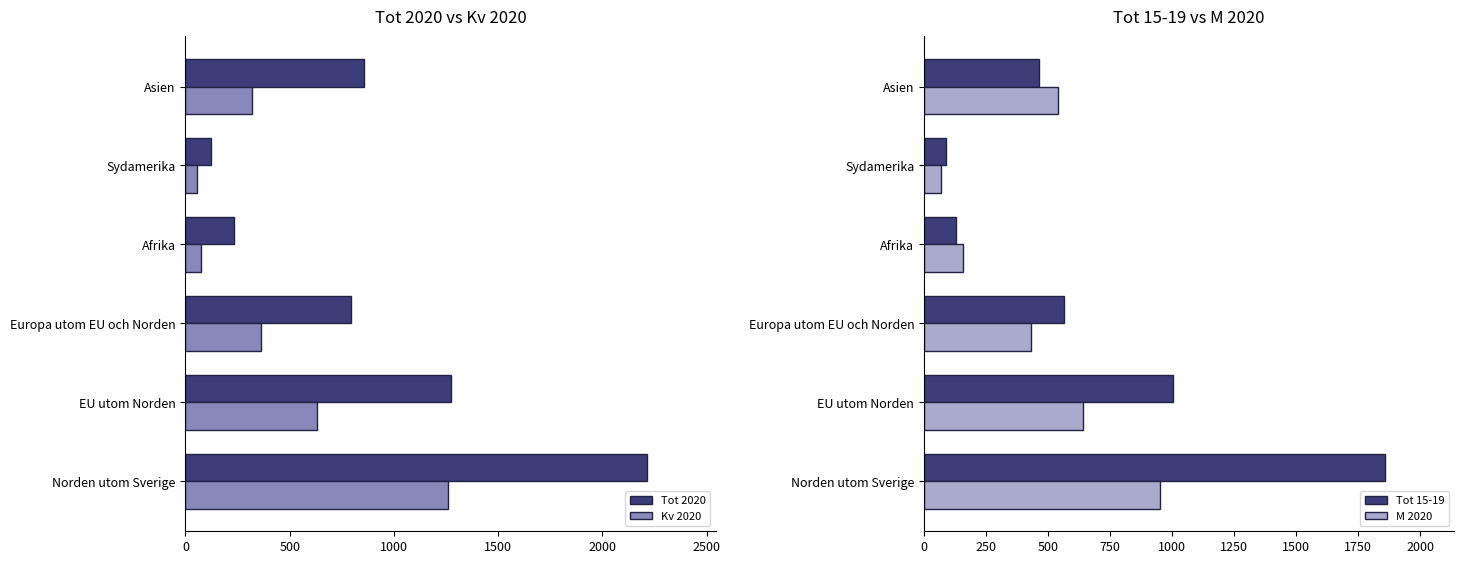

What is the value of the M 2020 bar at the 2nd from the left?

641.0